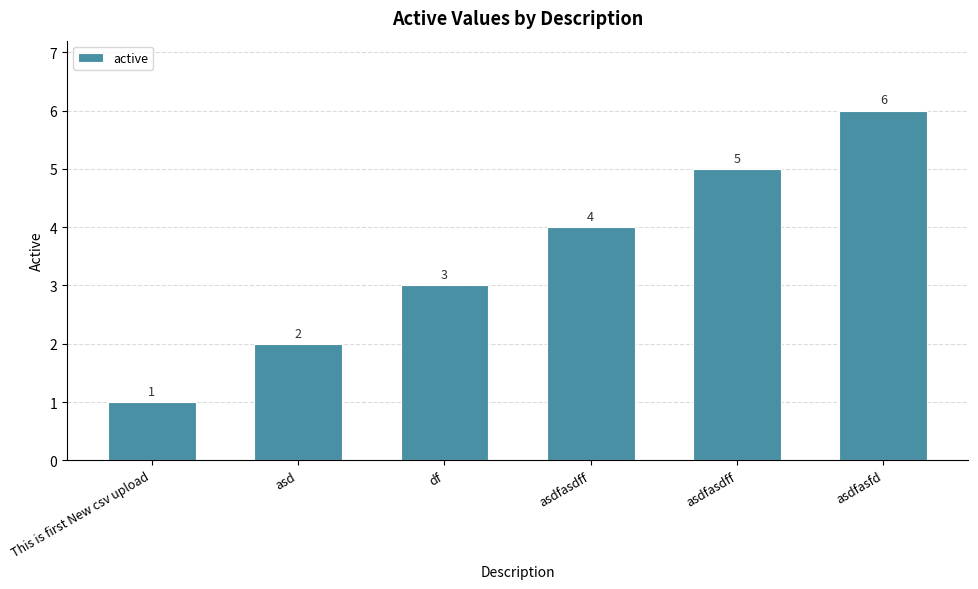

What is the greatest value displayed?

6